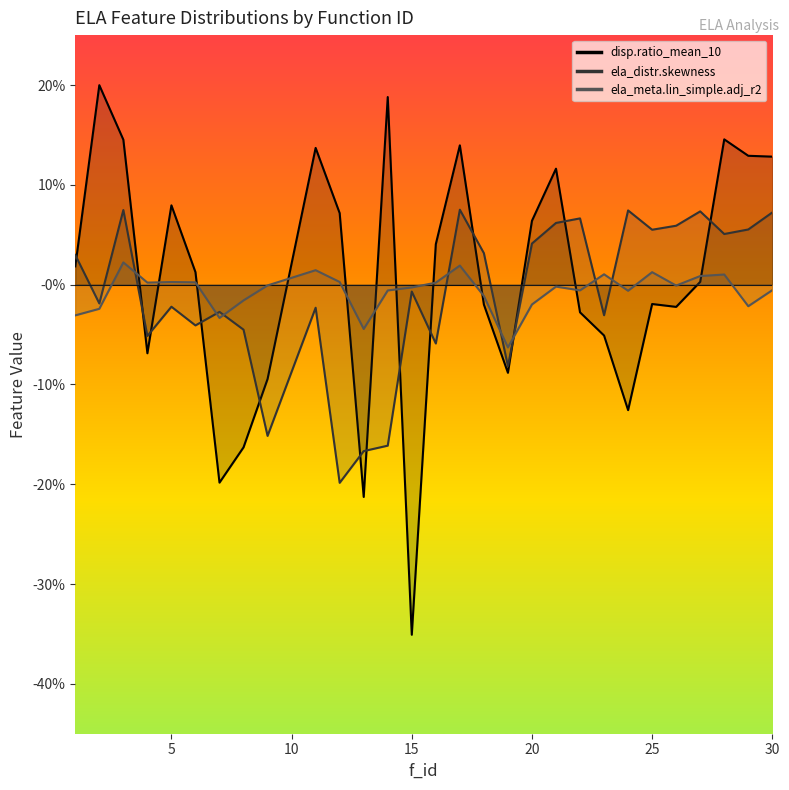

How many intersections are there between ela_distr.skewness and ela_meta.lin_simple.adj_r2?

8